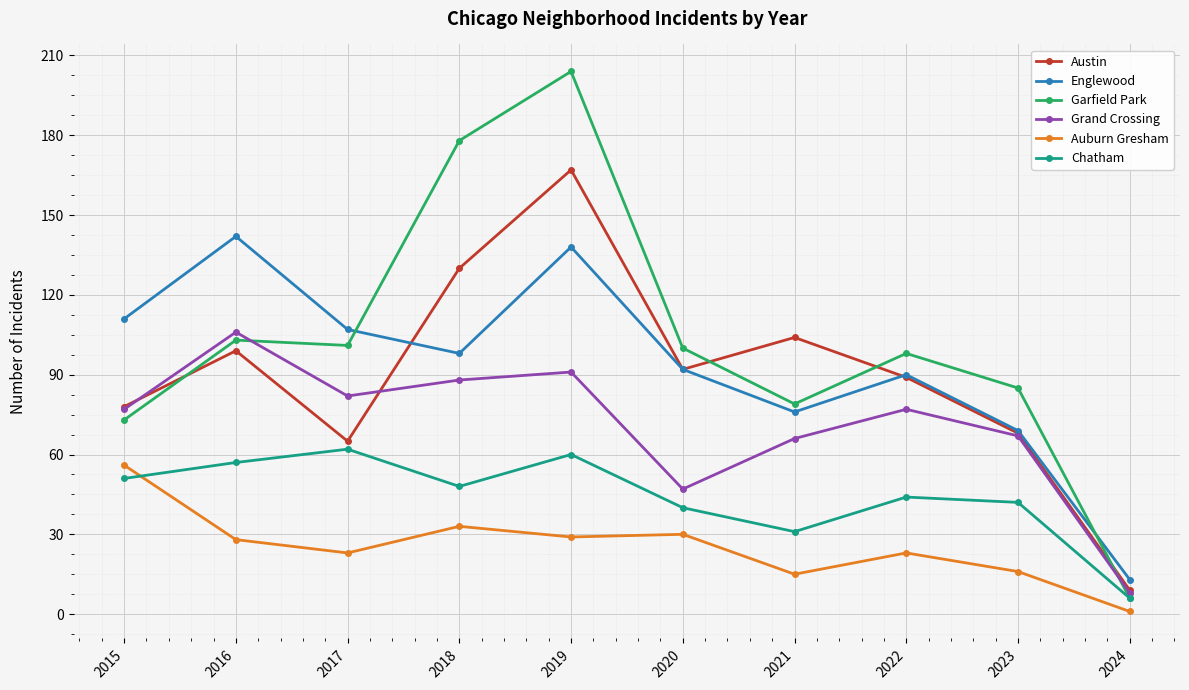

Which series changed the most between 2017 and 2024?

Garfield Park